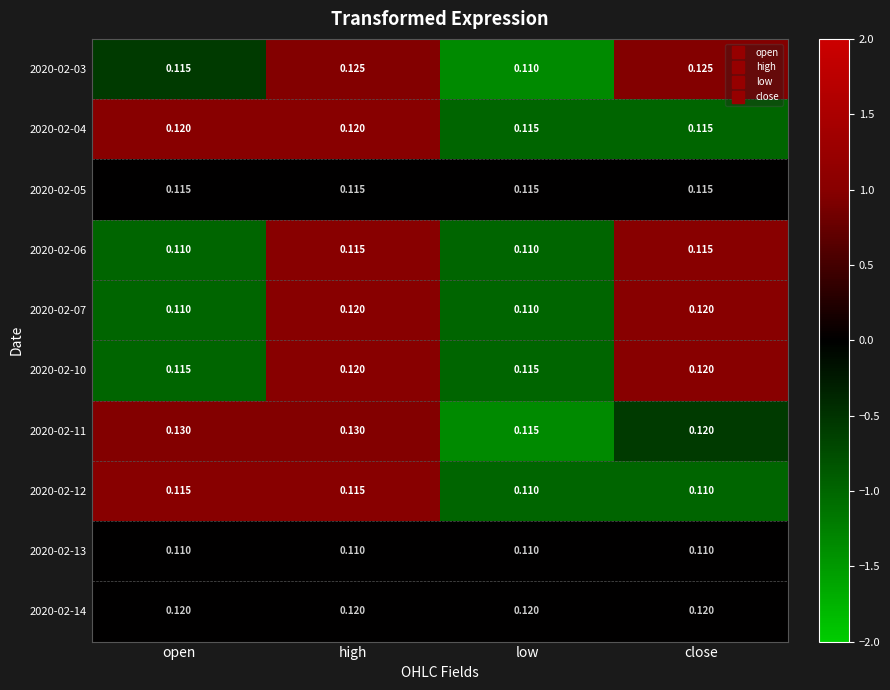

Is the value of 2020-02-07 at low greater than the value of 2020-02-04 at high?

No